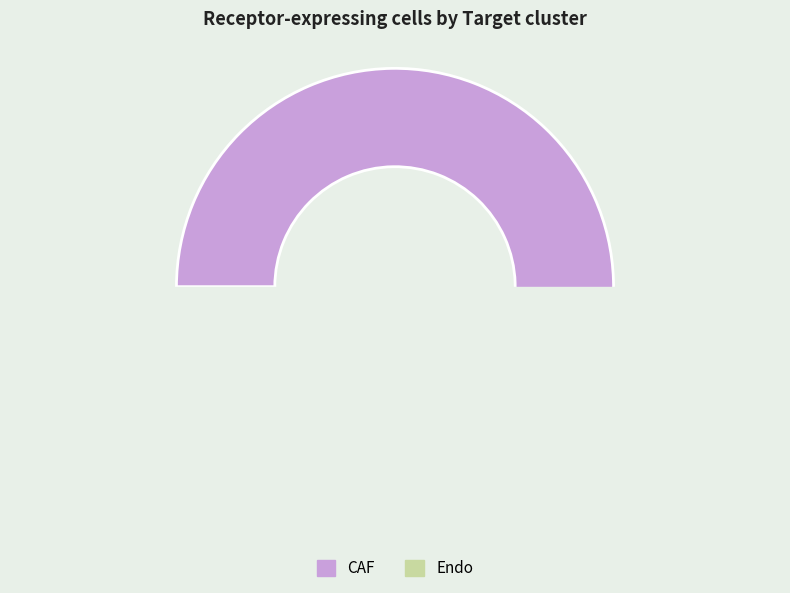

Rank the categories by value from highest to lowest.

CAF, Endo